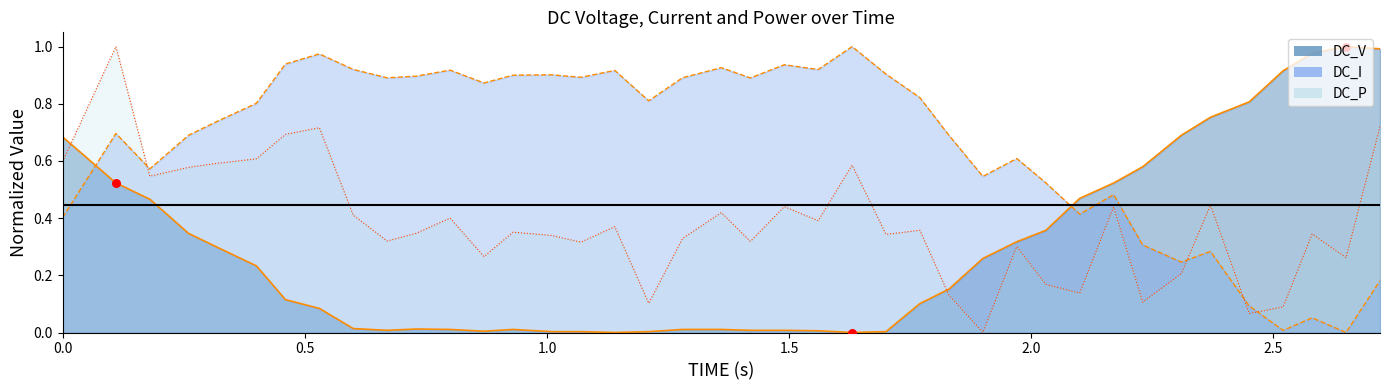

At how many categories does at least one series exceed 0?

40